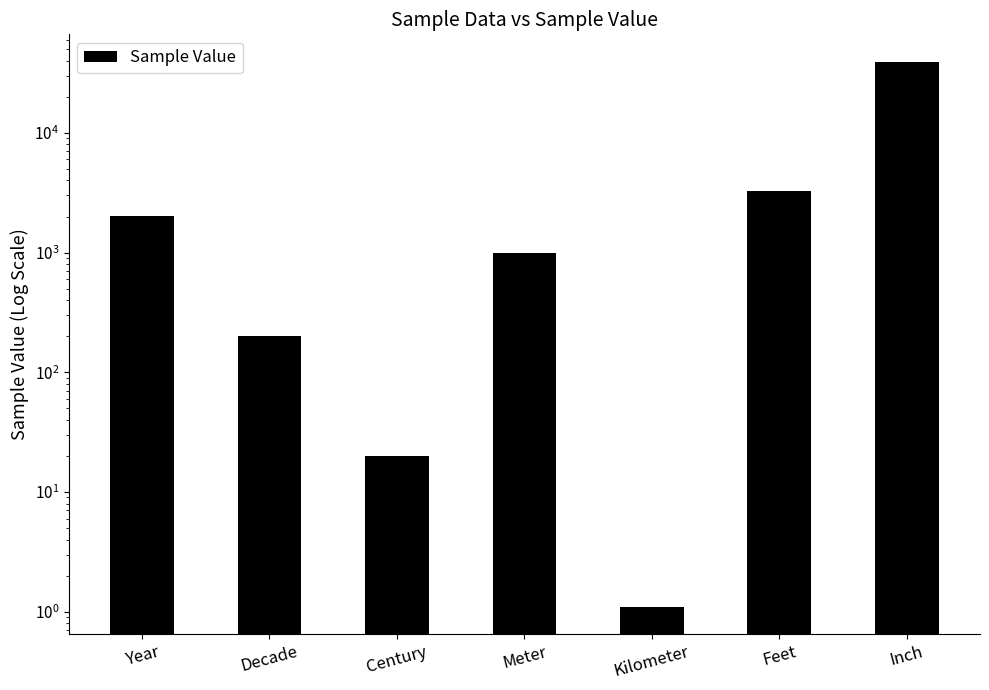

Reading left to right, what are all the values shown in this chart?

Year=2020.0	Decade=202.0	Century=20.0	Meter=1000.0	Kilometer=1.1	Feet=3281.0	Inch=39370.0